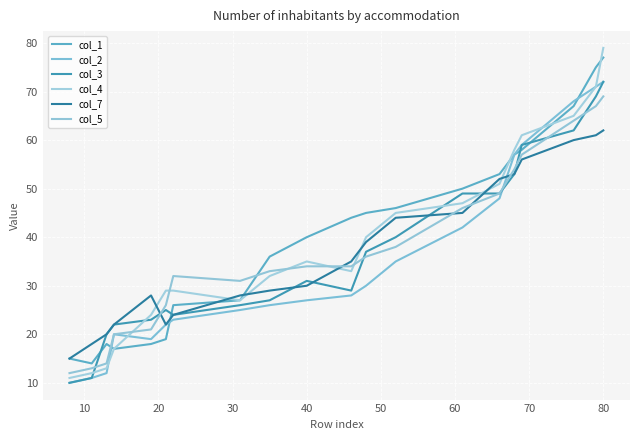

Which series has the largest total across all categories?

col_1